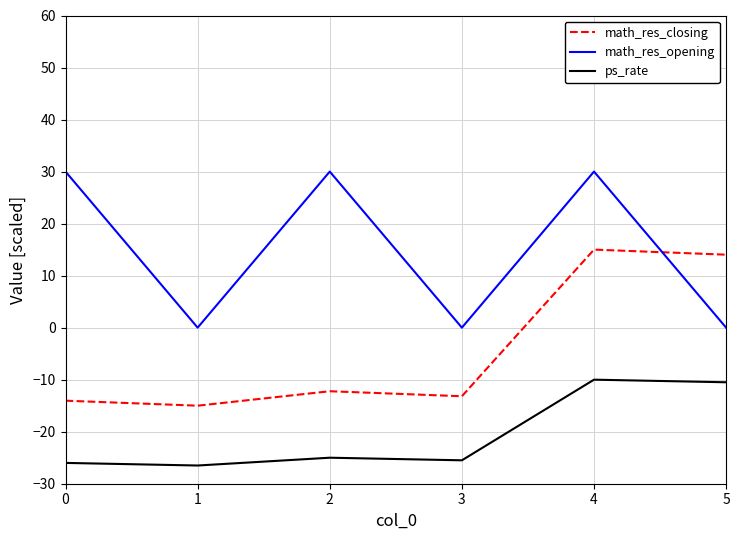

Count the number of categories in the chart.

6